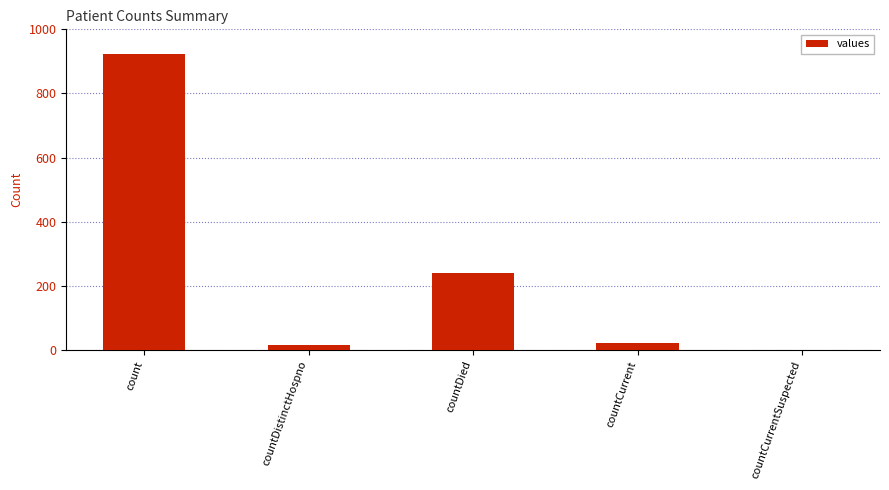

How many series are shown in this chart?

1